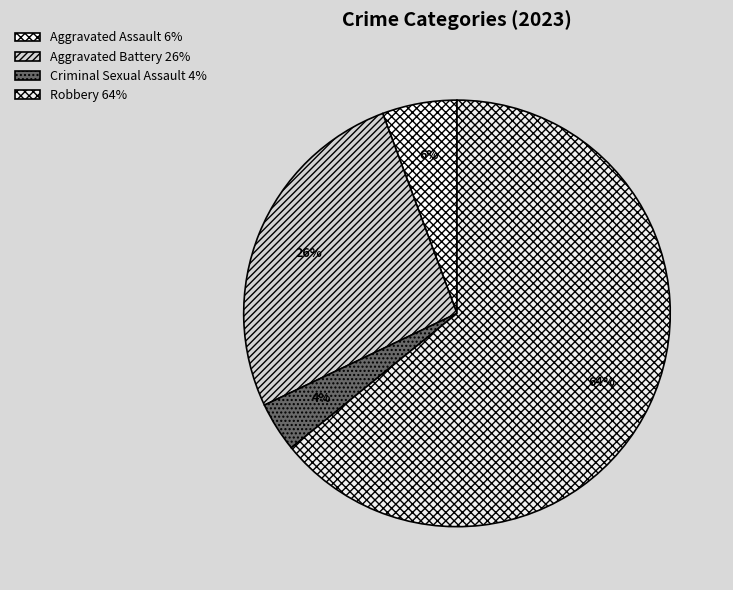

Does Robbery account for over 50% of the chart?

Yes